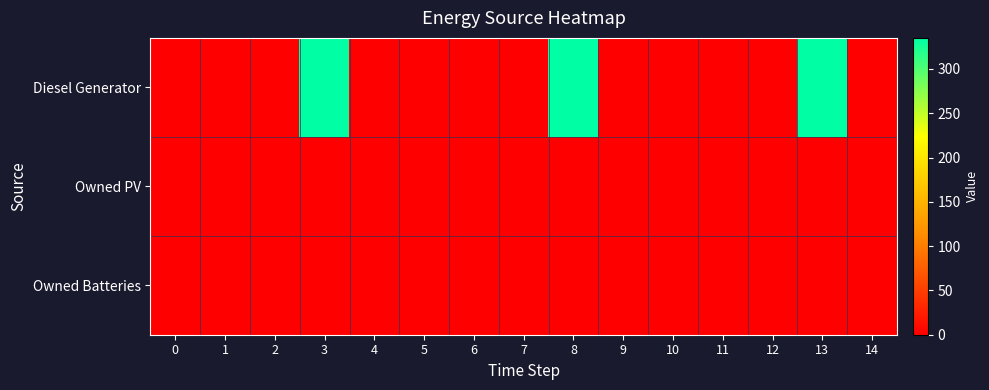

Reading left to right, list all the values displayed in this chart.

Diesel Generator: 0=0	1=0	2=0	3=335	4=0	5=0	6=0	7=0	8=335	9=1	10=0	11=0	12=0	13=335	14=0
Owned PV: 0=0	1=0	2=0	3=0	4=0	5=0	6=0	7=0	8=0	9=0	10=0	11=0	12=0	13=0	14=0
Owned Batteries: 0=0	1=0	2=0	3=0	4=0	5=0	6=0	7=0	8=0	9=0	10=0	11=0	12=0	13=0	14=0